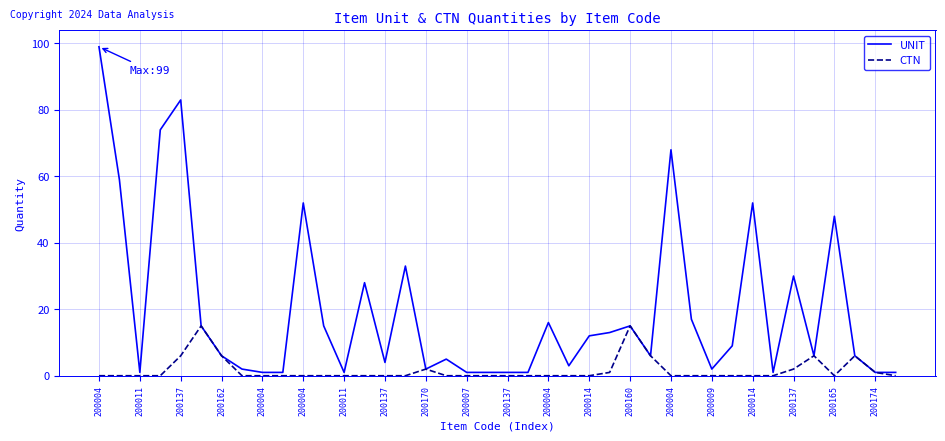

What is the greatest value displayed?

99